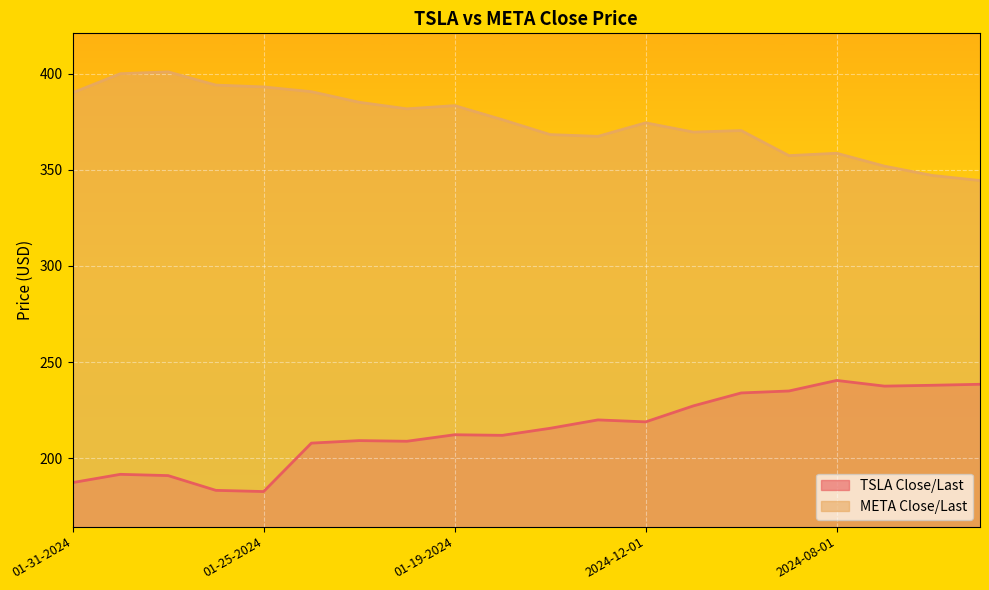

Rank the series by their average value, from lowest to highest.

TSLA Close/Last, META Close/Last